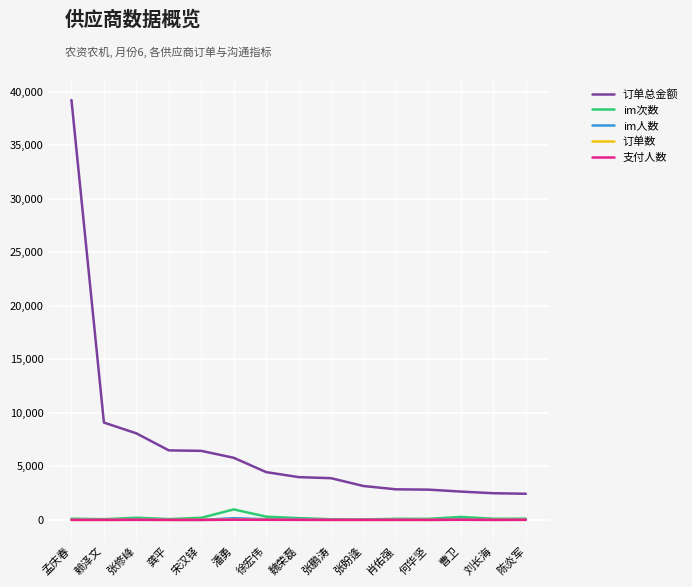

At which category is the sum across all series the highest?

孟庆春